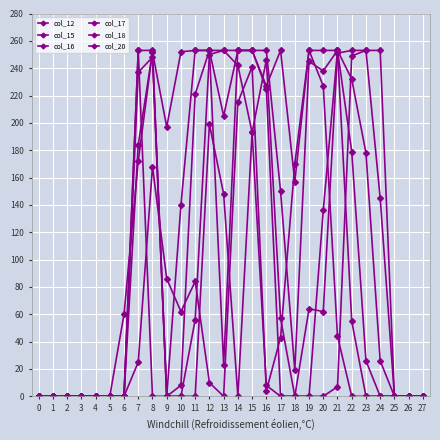

In col_12, how many points are lower than both neighbors (excluding endpoints)?

1